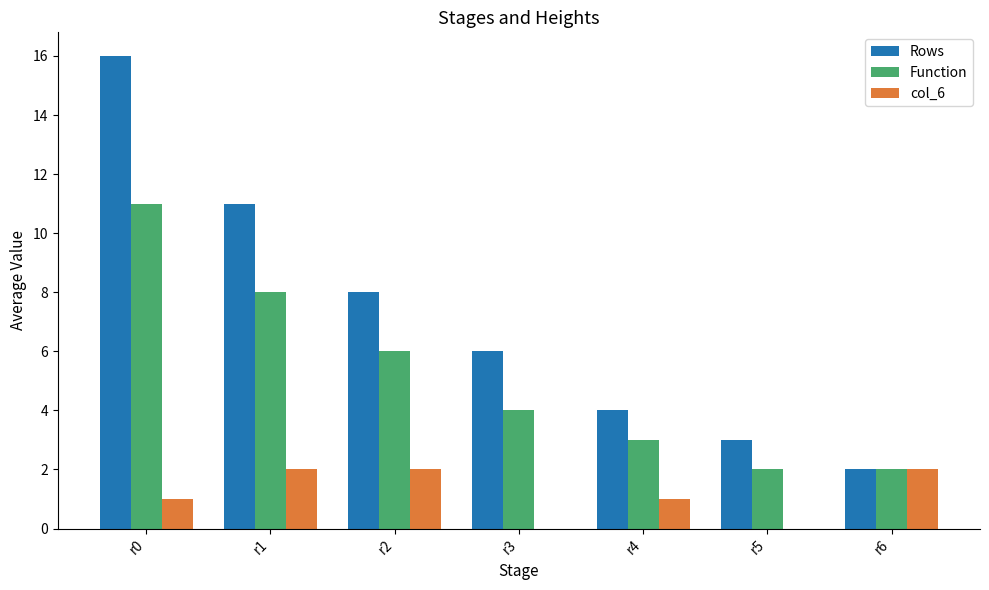

What is the average value of the Function series?

5